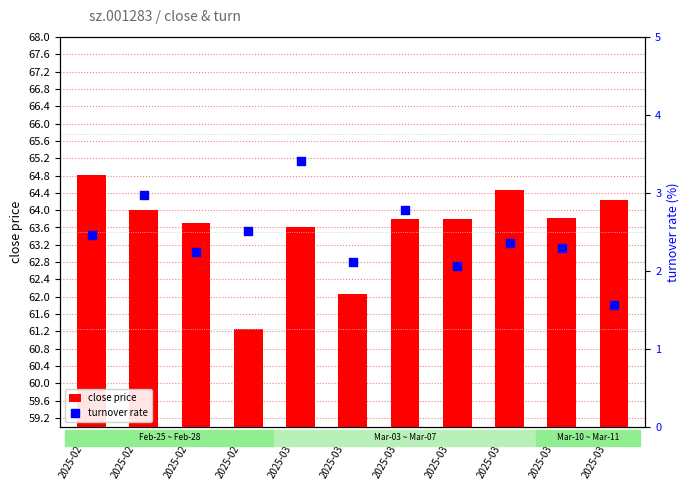

Is the value of close price at 2025-03-05 greater than the value of turnover rate at 2025-03-06?

Yes